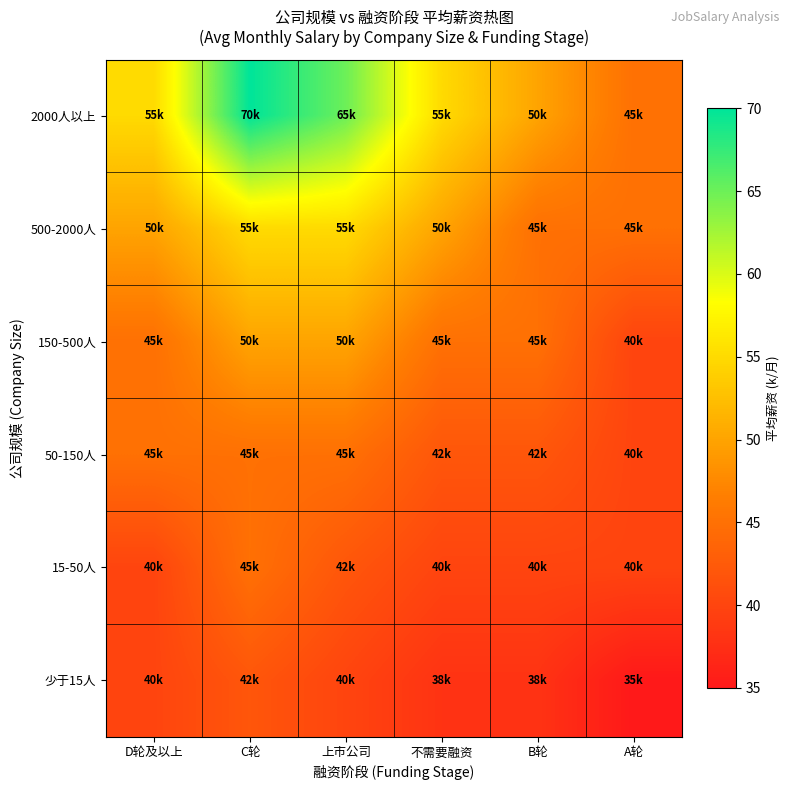

At which category does the chart reach its peak across all series?

C轮